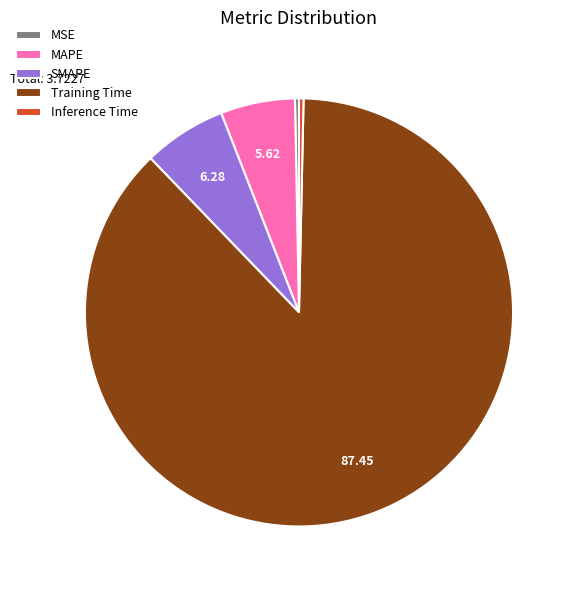

Is the sum of SMAPE and Training Time greater than half?

Yes